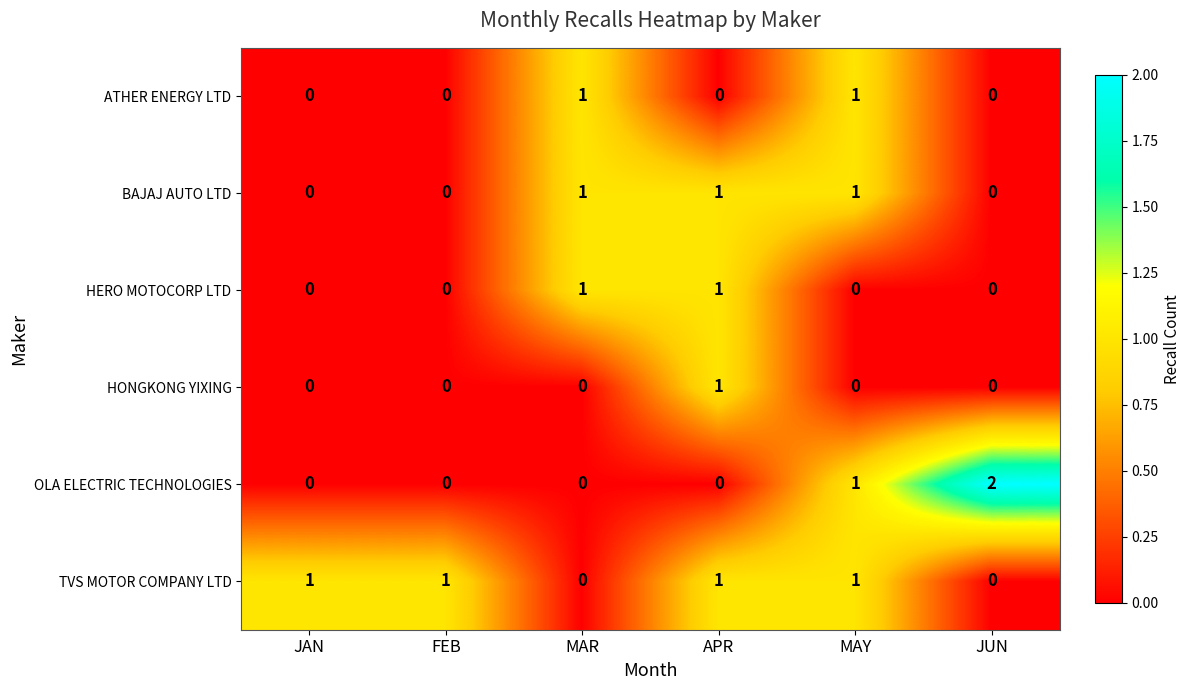

Which series has the largest range (max minus min)?

OLA ELECTRIC TECHNOLOGIES